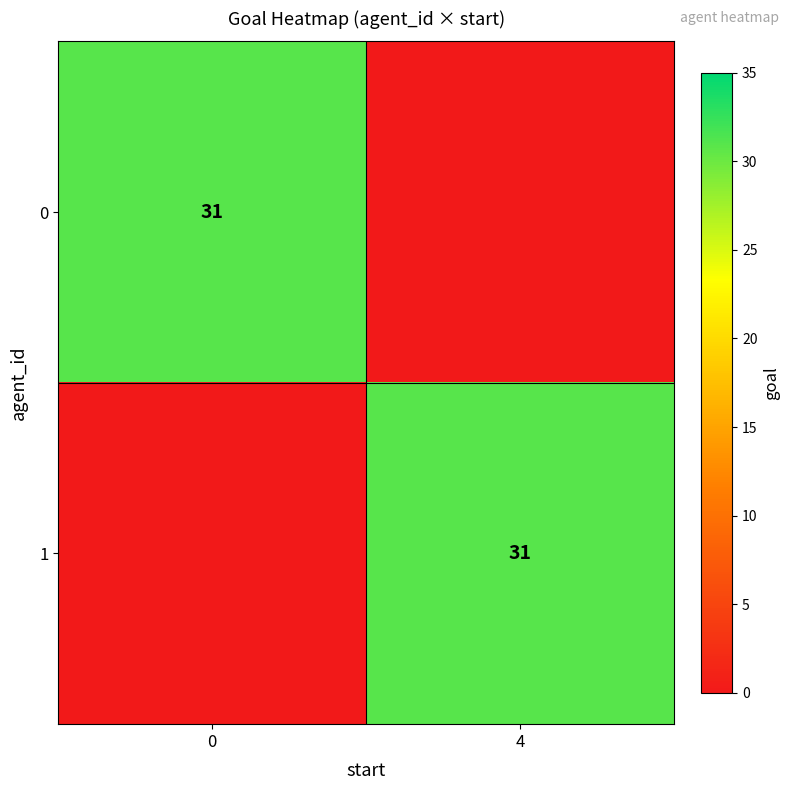

The 0 series shows 31 at 0. True or false?

True